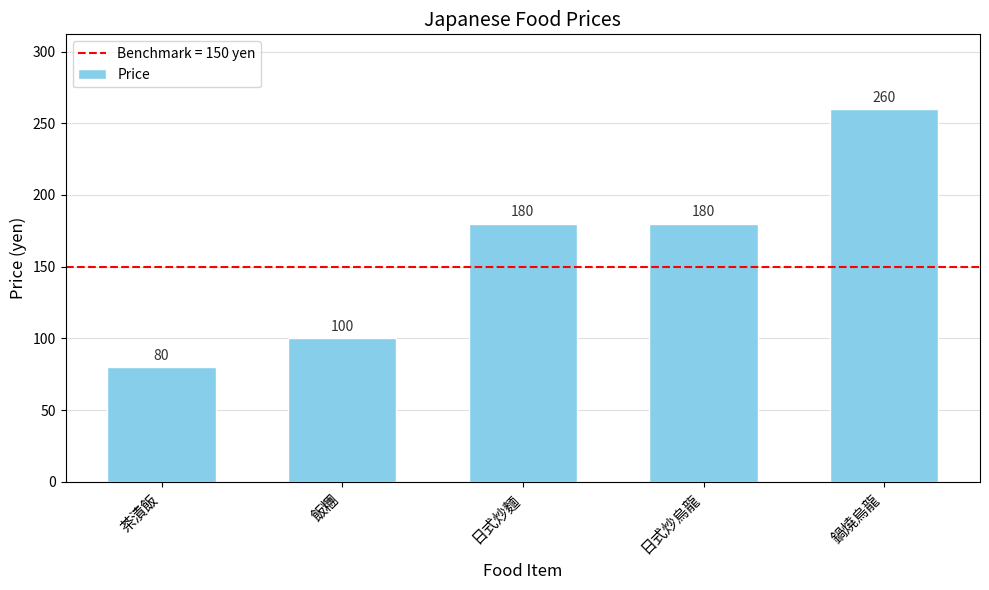

What is the minimum value shown in the chart?

80